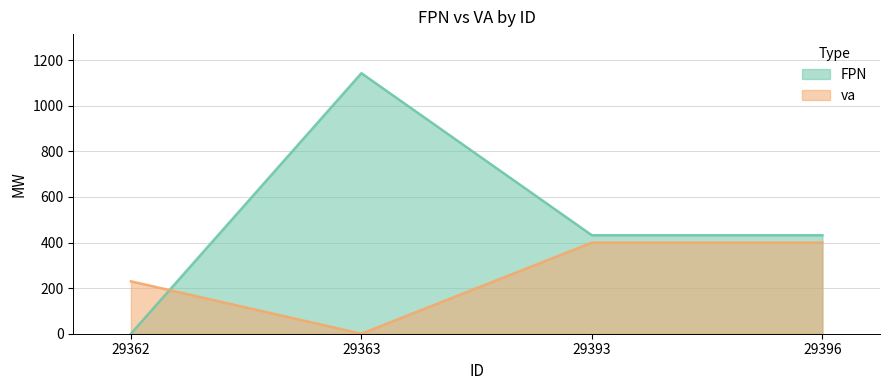

Which series has the largest range (max minus min)?

FPN